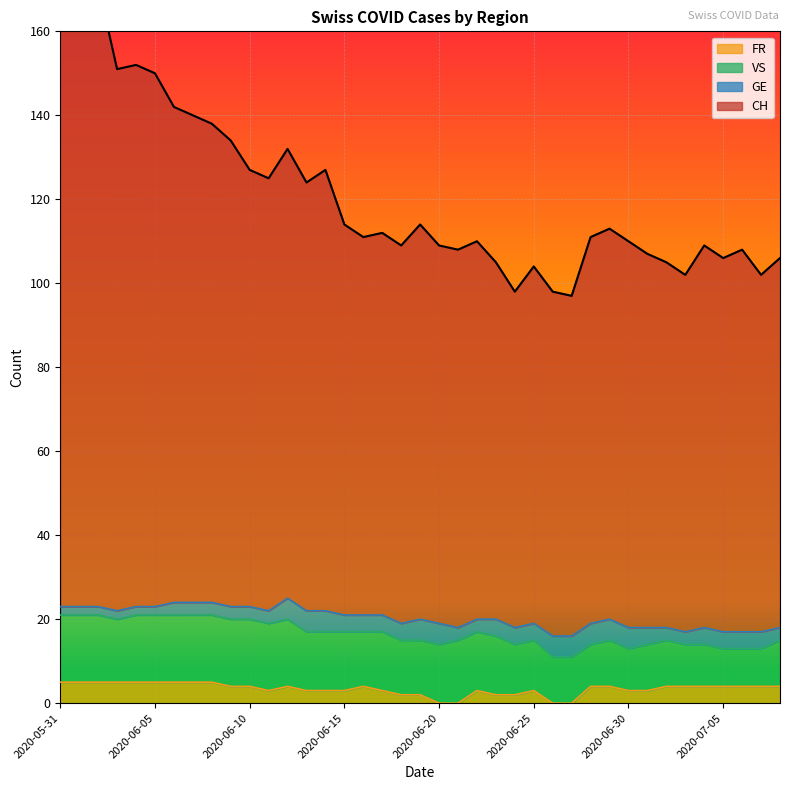

The value of FR at 2020-07-07 is 1. True or false?

False